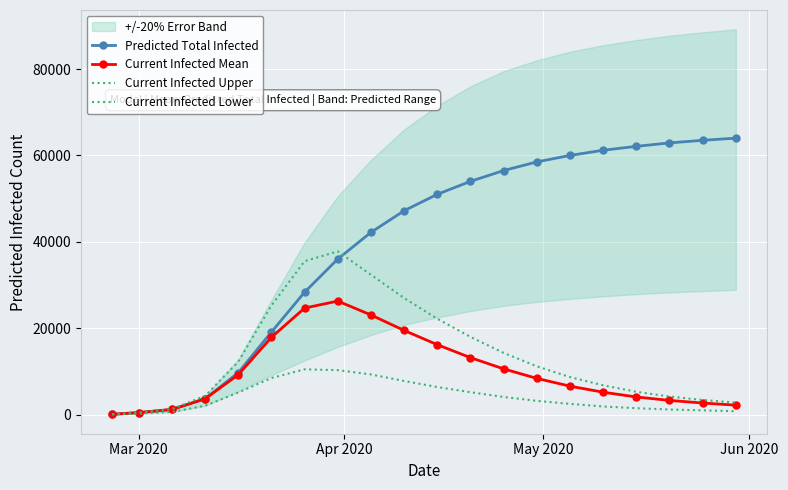

How many values in the Current Infected Mean series are below 8400?

10